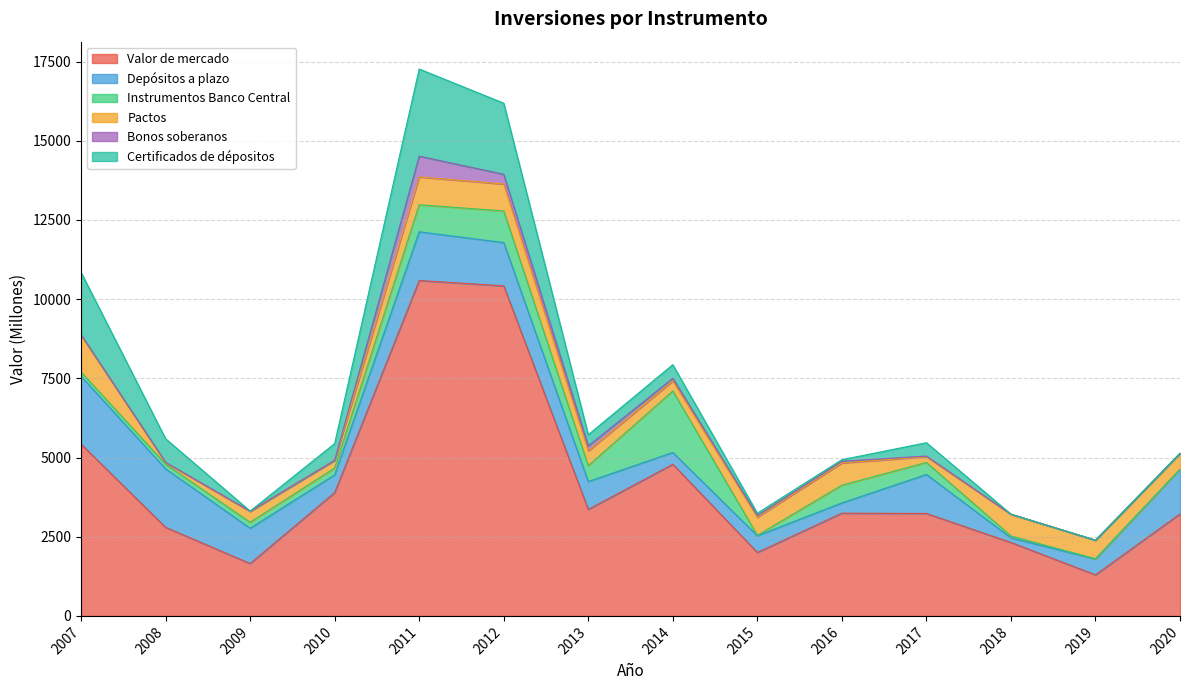

True or false: Certificados de dépositos has a value of 0 at 2009.

True